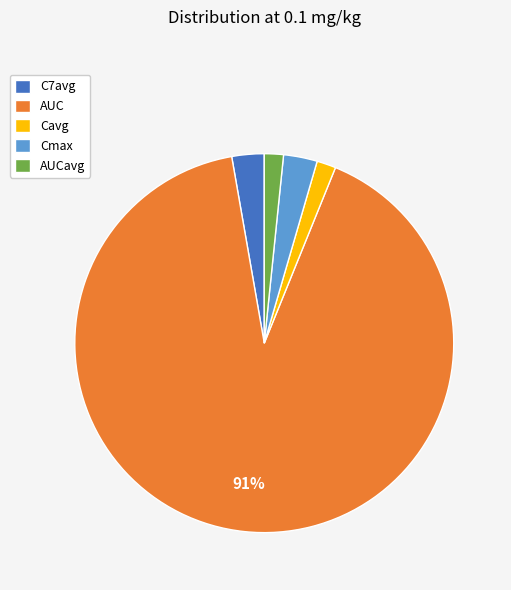

How many slices are in this pie chart?

5